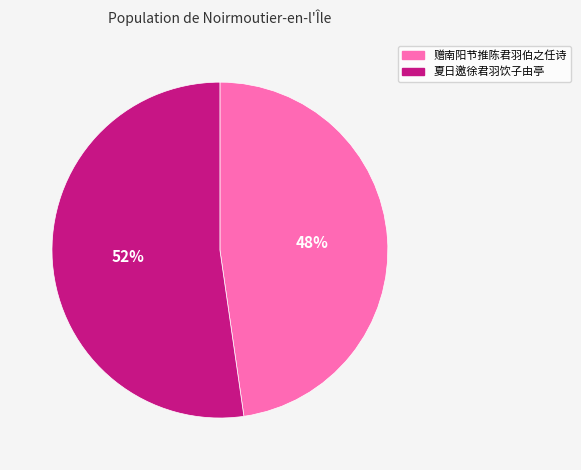

Combined, do 夏日邀徐君羽饮子由亭 and 赠南阳节推陈君羽伯之任诗 account for over 50%?

Yes